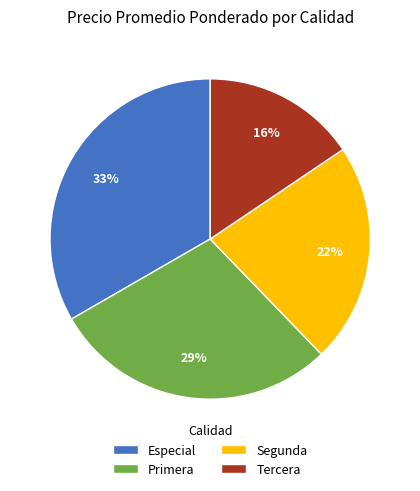

How many slices are in this pie chart?

4